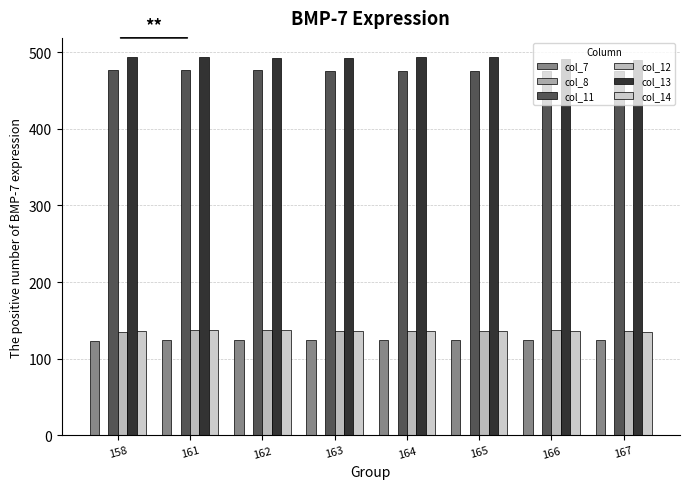

True or false: col_14 has a value of 136.0 at 158.

True